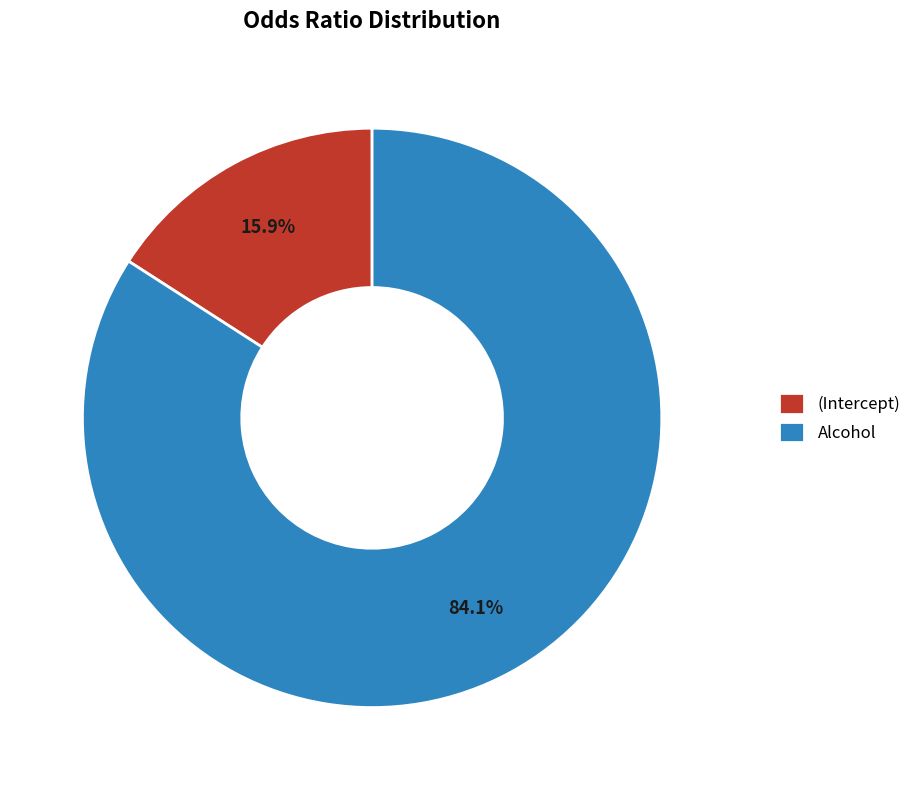

Between (Intercept) and Alcohol, which is larger?

Alcohol